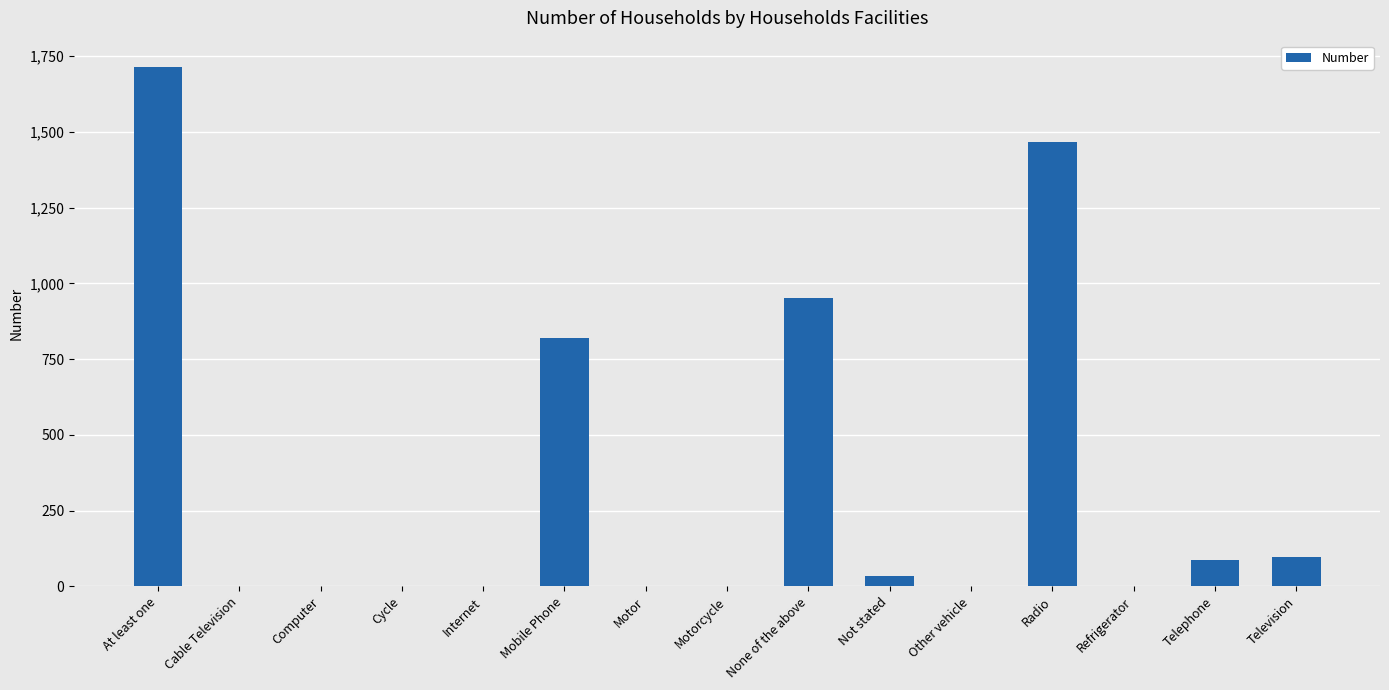

True or false: the data shows 868 at Computer.

False